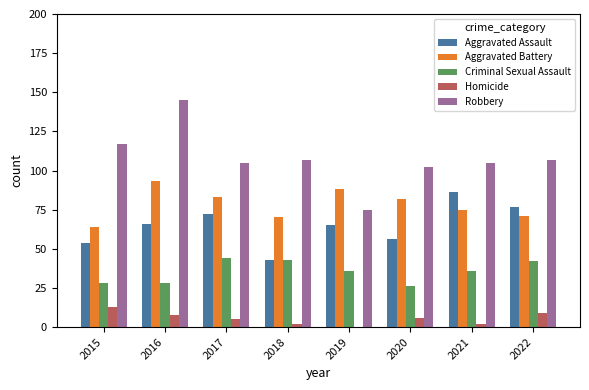

What is the greatest value displayed?

145